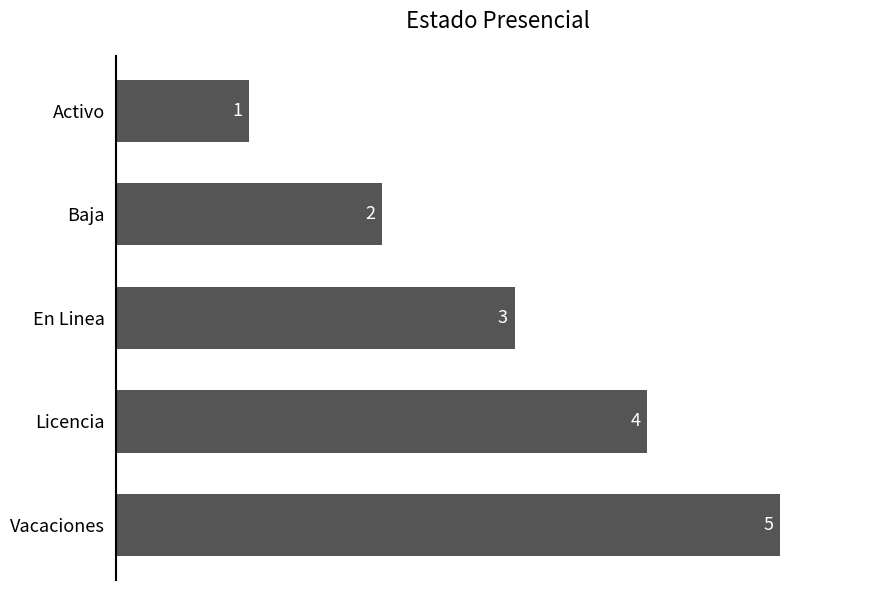

Are the bars grouped side by side (vs. stacked)?

No